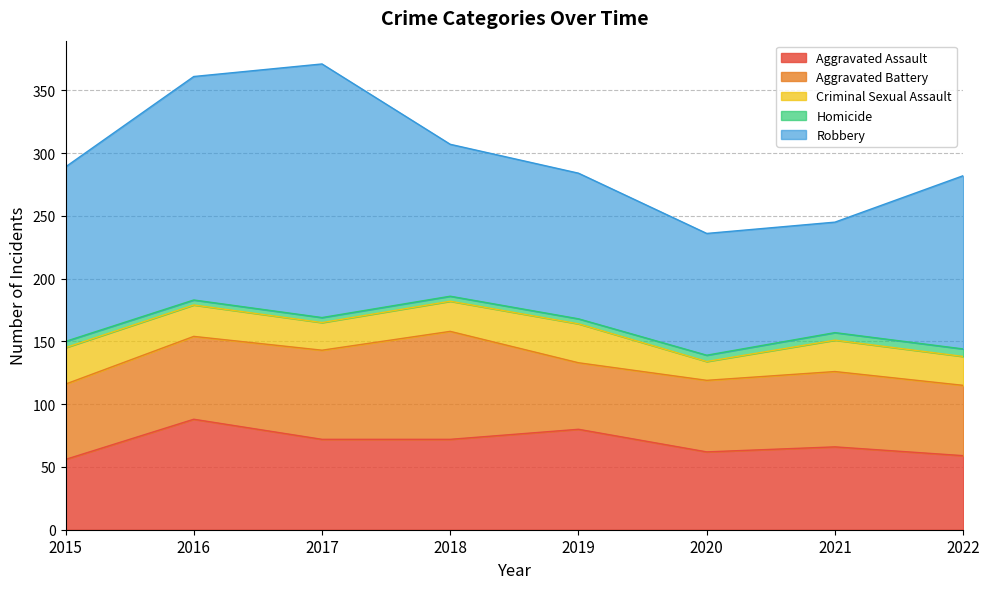

Which label corresponds to the largest value in the chart?

2017